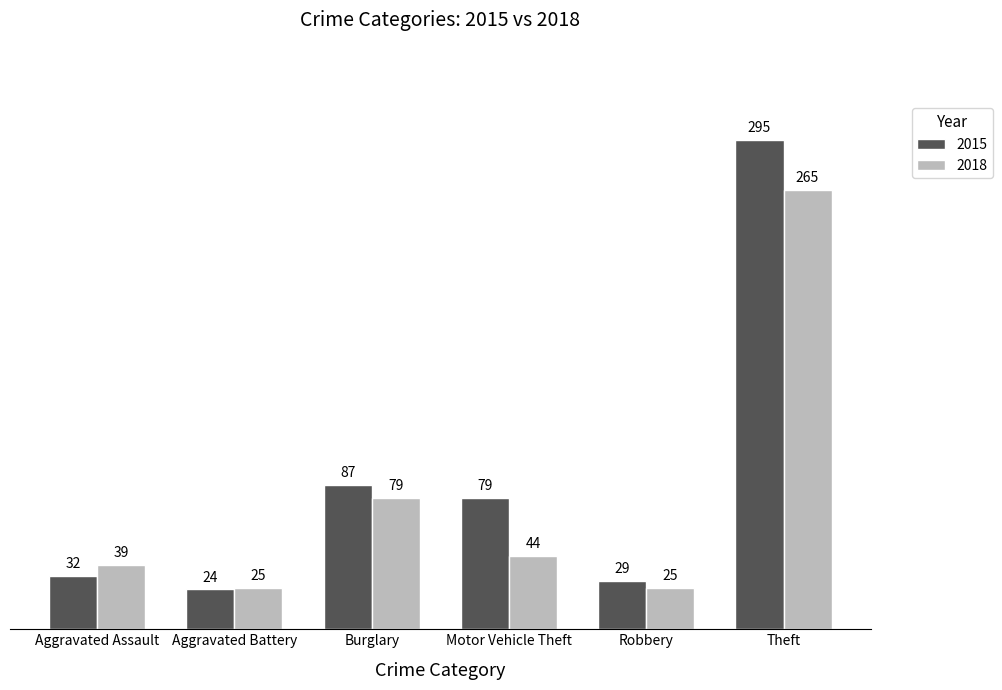

How many categories are shown in the chart?

6